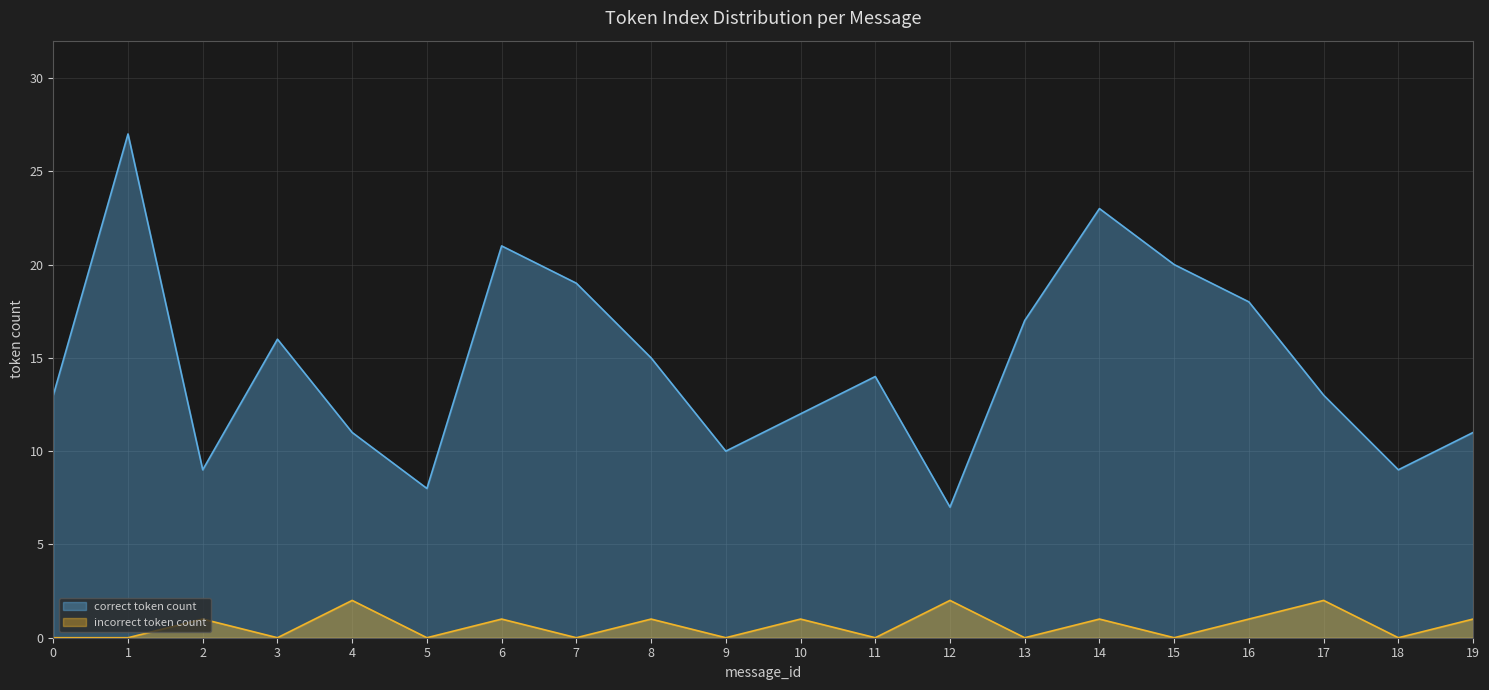

List the series in order of their peak value, highest first.

correct token count, incorrect token count